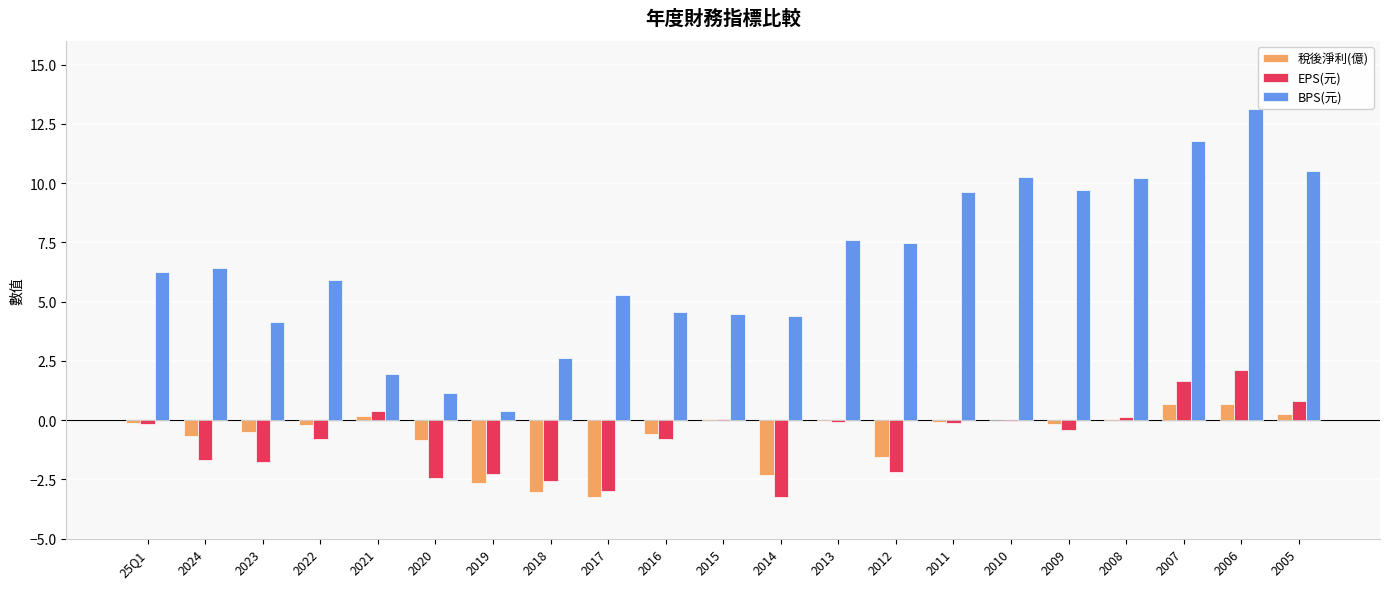

What is the difference between the BPS(元) values at 2010 and 2024?

3.8